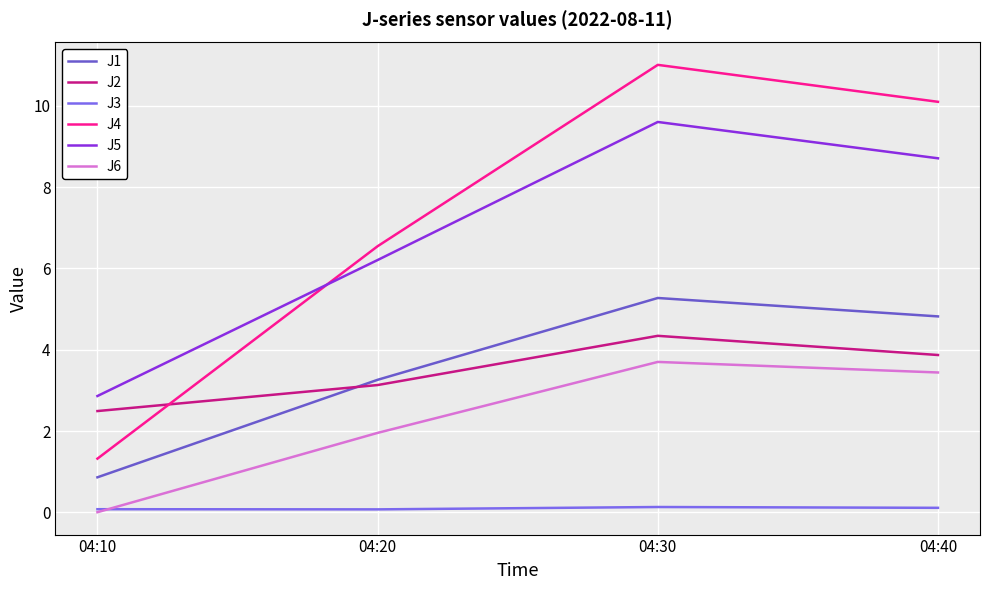

Reading right to left, extract all data points from this chart.

J1: 04:40=4.8	04:30=5.3	04:20=3.3	04:10=0.9
J2: 04:40=3.9	04:30=4.3	04:20=3.1	04:10=2.5
J3: 04:40=0.1	04:30=0.1	04:20=0.1	04:10=0.1
J4: 04:40=10.1	04:30=11.0	04:20=6.5	04:10=1.3
J5: 04:40=8.7	04:30=9.6	04:20=6.2	04:10=2.9
J6: 04:40=3.4	04:30=3.7	04:20=2.0	04:10=0.0